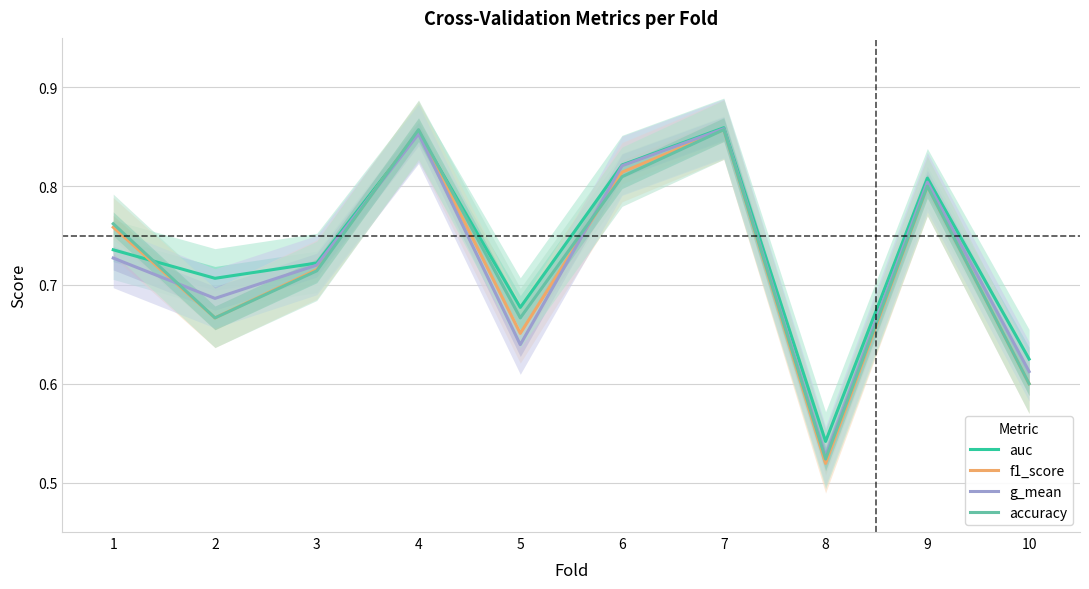

What are all the series names shown in the legend?

auc, f1_score, g_mean, accuracy